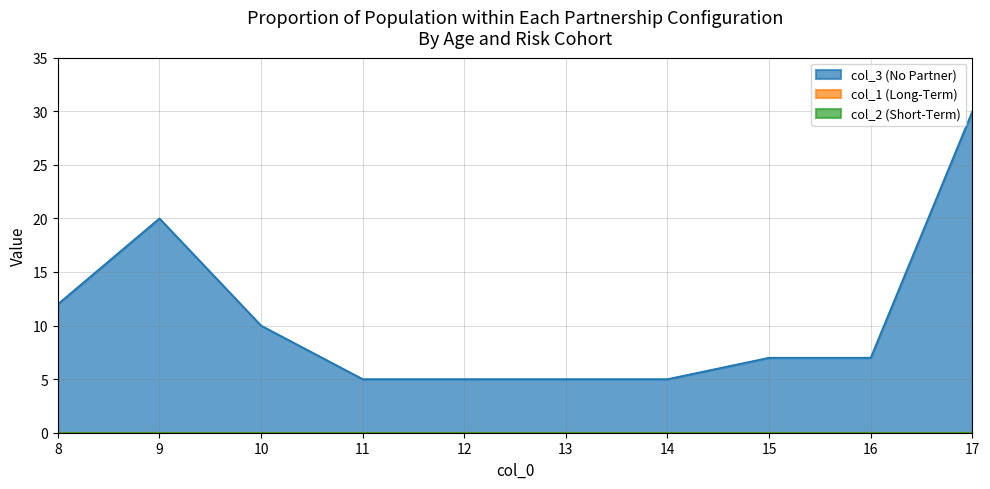

Which label corresponds to the largest value in the chart?

17